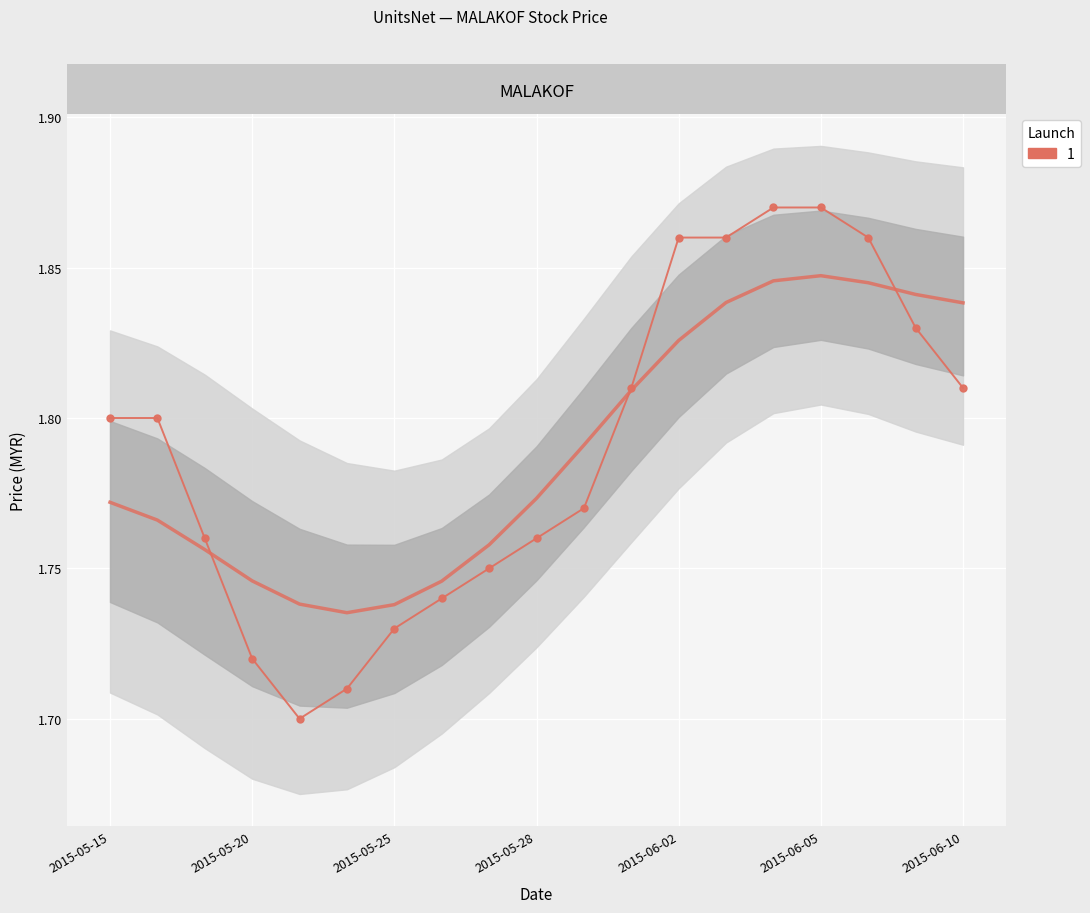

True or false: low has more than 0 interior local peaks.

True